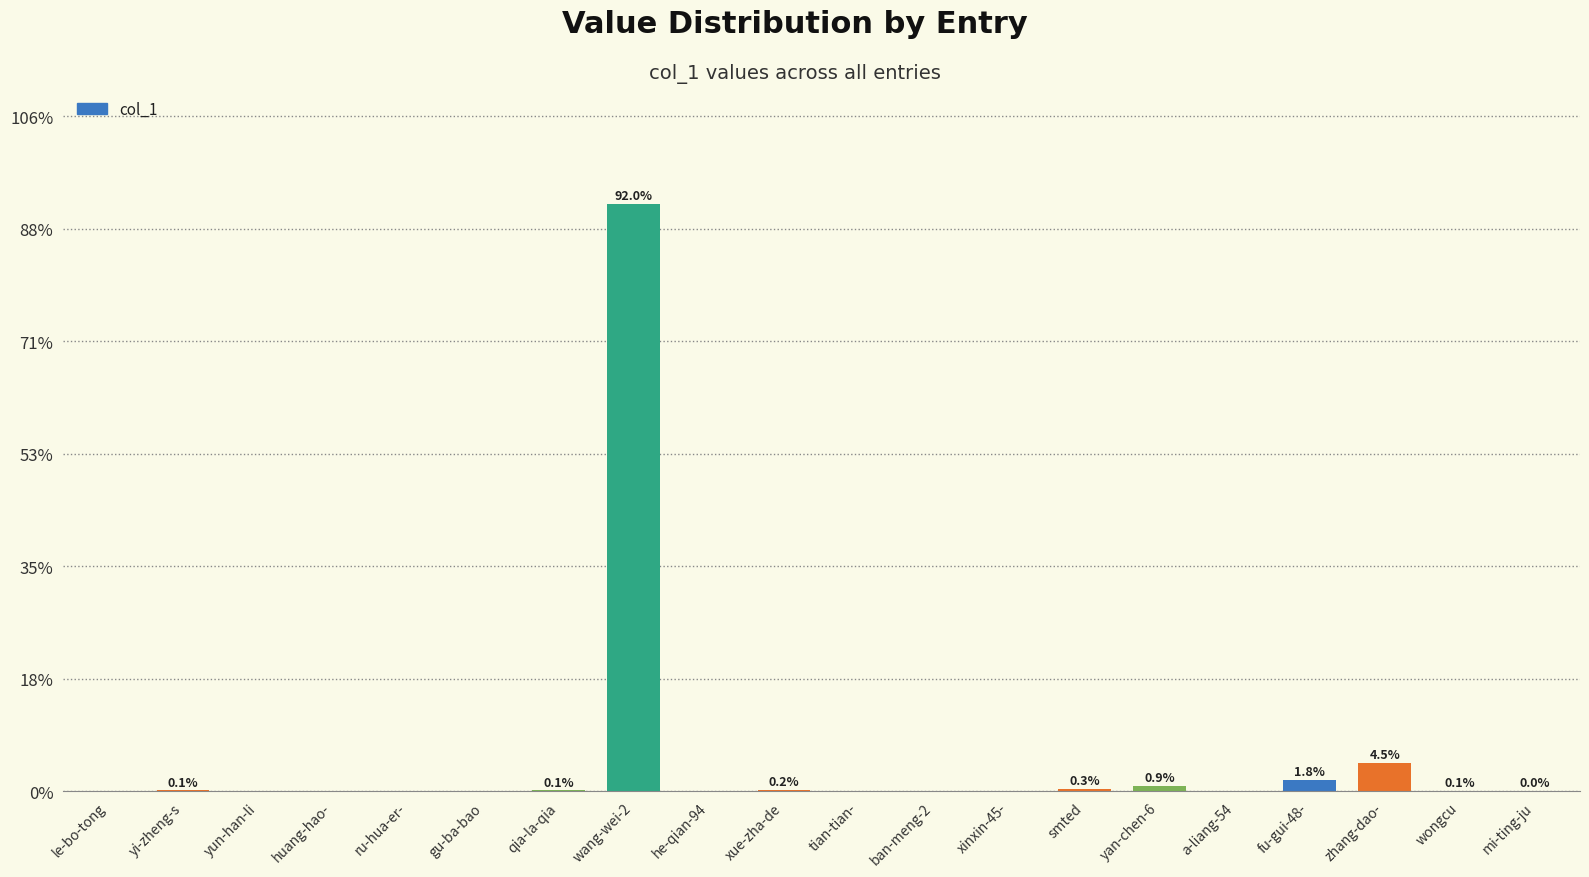

What is the label of the 16th bar from the right?

ru-hua-er-